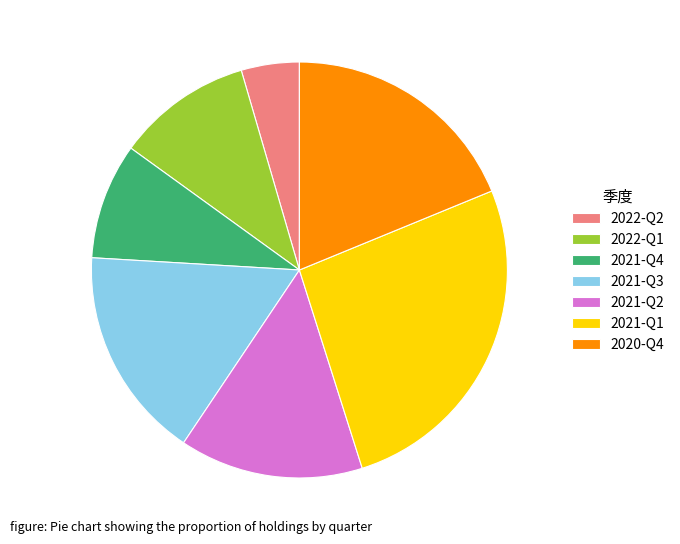

Which has a higher value, 2021-Q2 or 2020-Q4?

2020-Q4